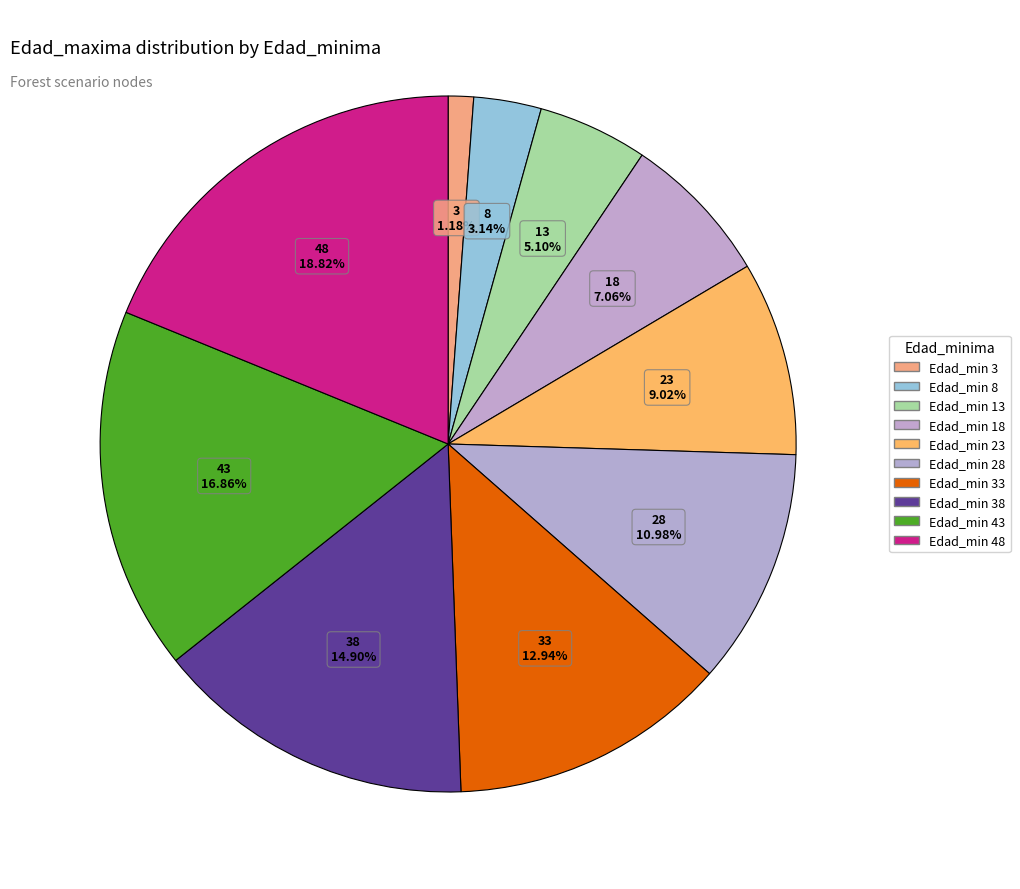

What is the largest slice in the pie chart?

48